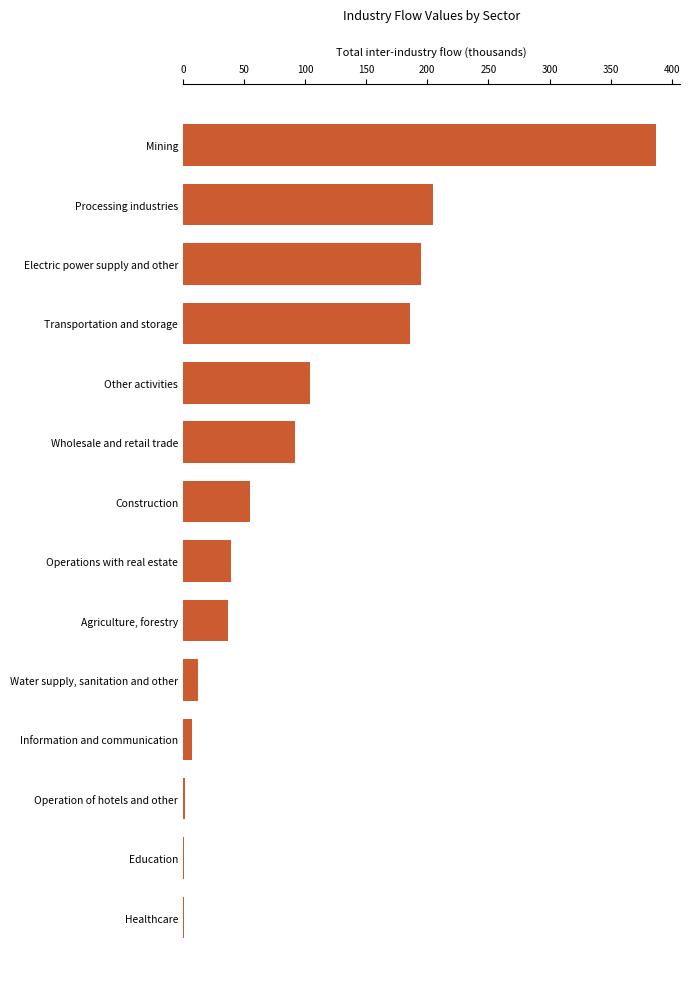

At which category does the chart reach its peak across all series?

Mining